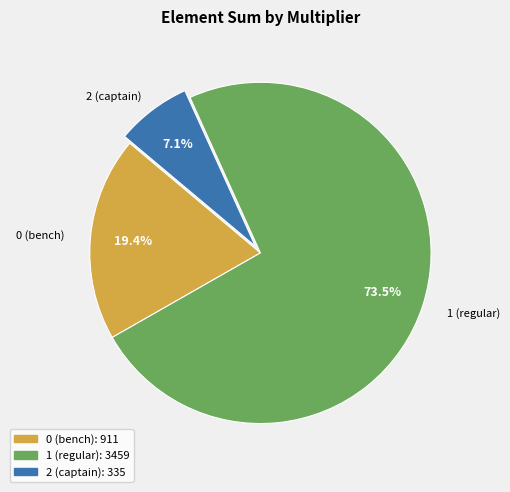

Is there any slice that represents more than half of the pie?

Yes